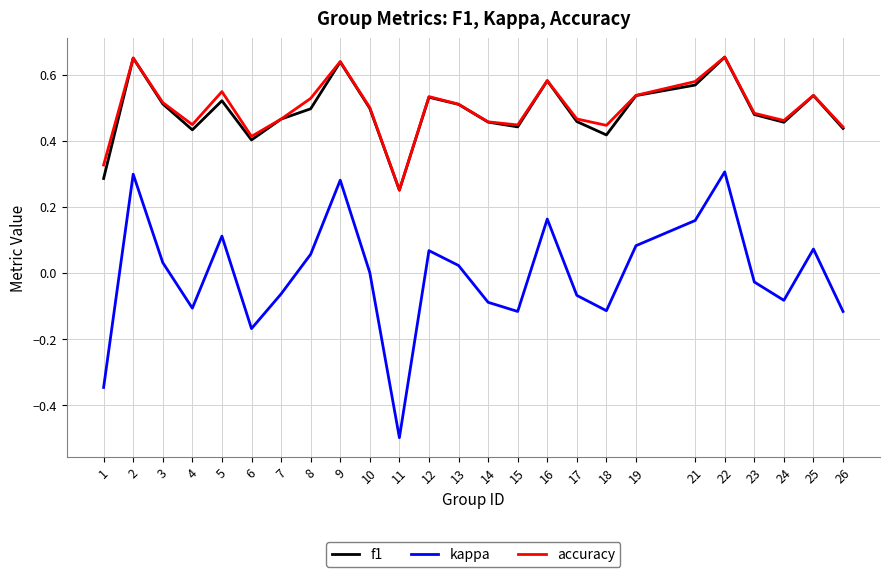

The accuracy series shows 0.5 at 8. True or false?

True